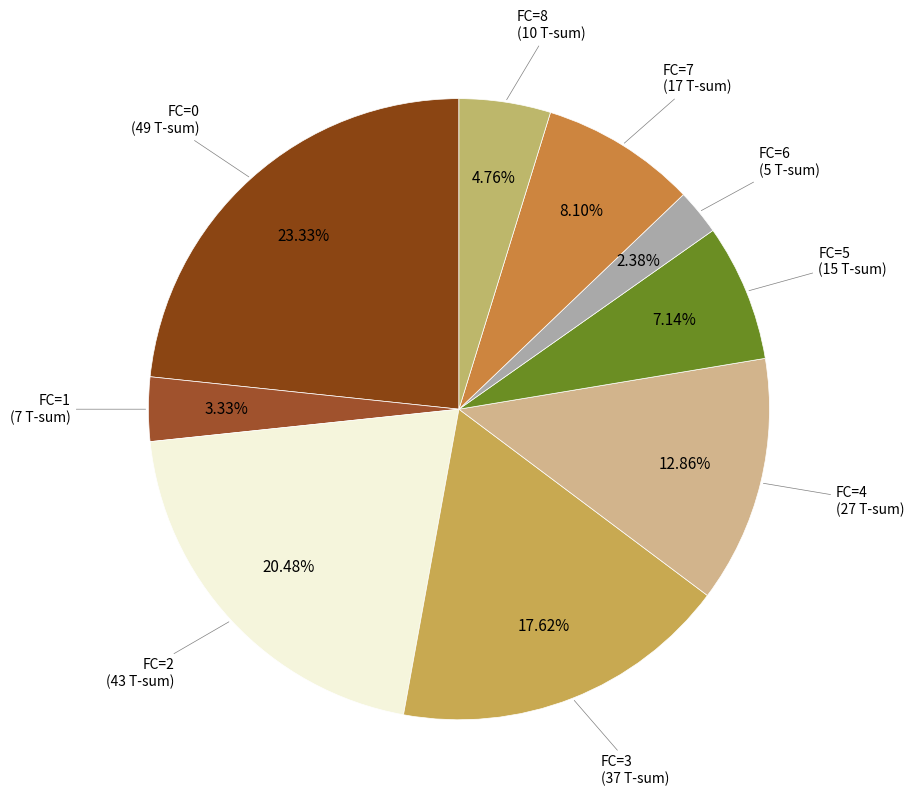

To the nearest percent, what is the difference between the largest and smallest slice percentages?

21%